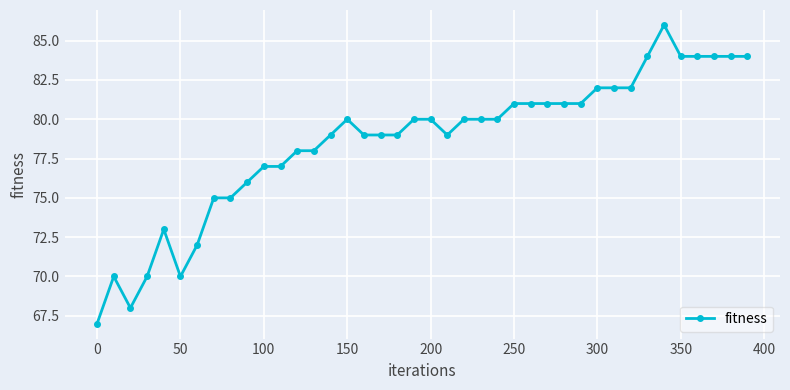

What is the difference between the maximum and minimum values?

19